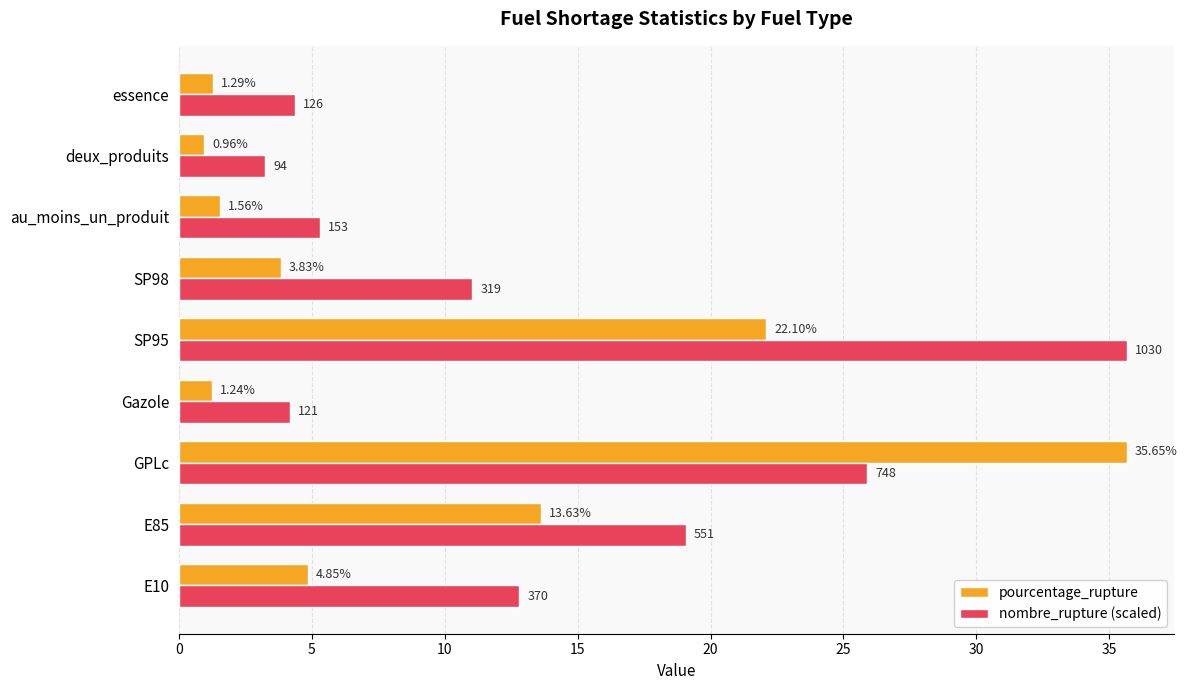

At how many categories does at least one series exceed 14?

3